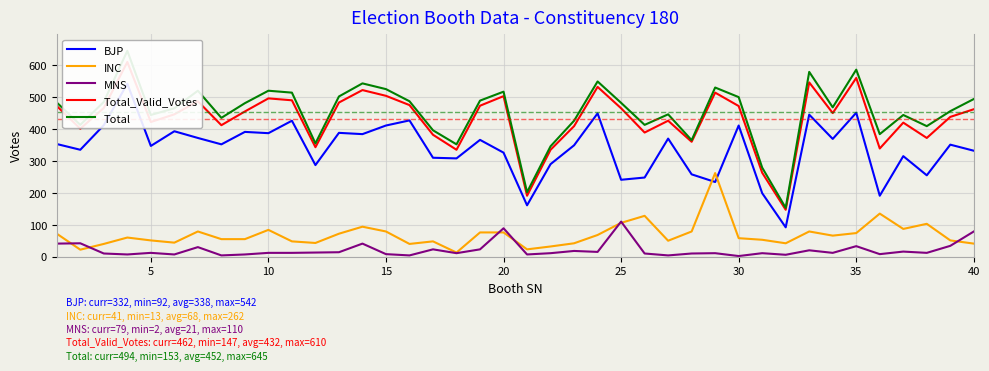

The value of INC at 10 is 84. True or false?

True